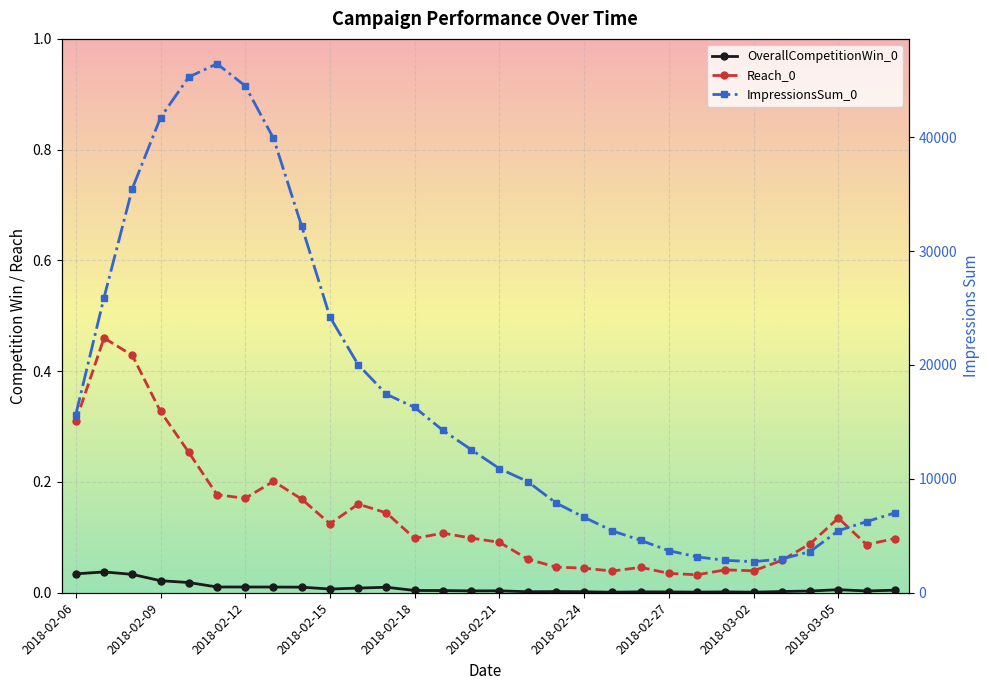

Which has a higher value, 20 or 2018-03-05?

2018-03-05